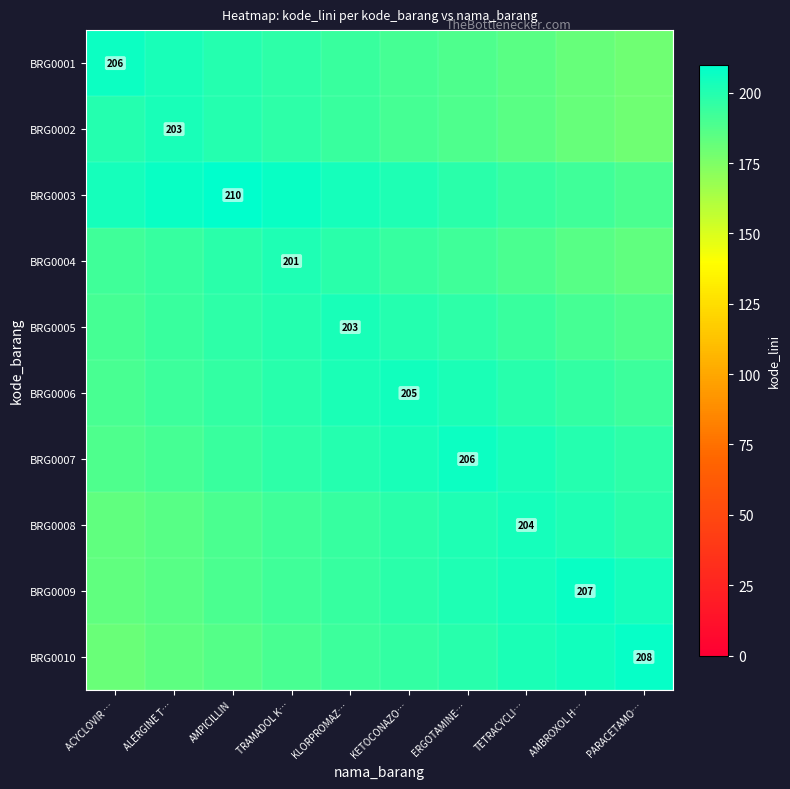

At how many categories does at least one series exceed 200?

10